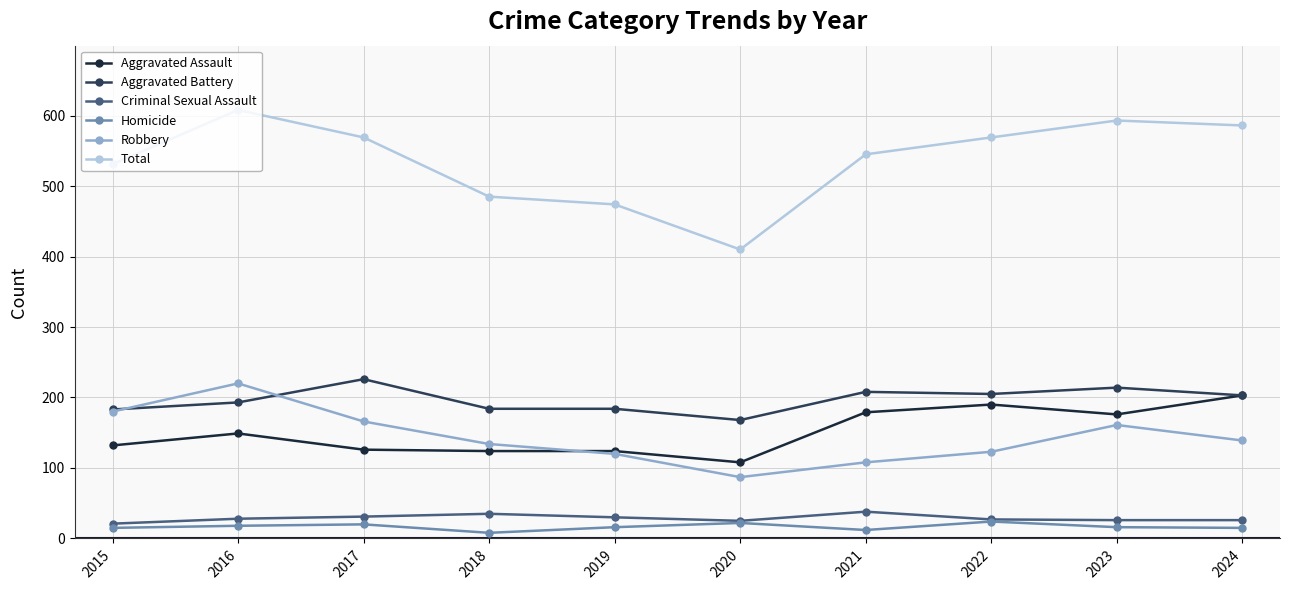

What is the difference between the highest and lowest values at 2020?

388